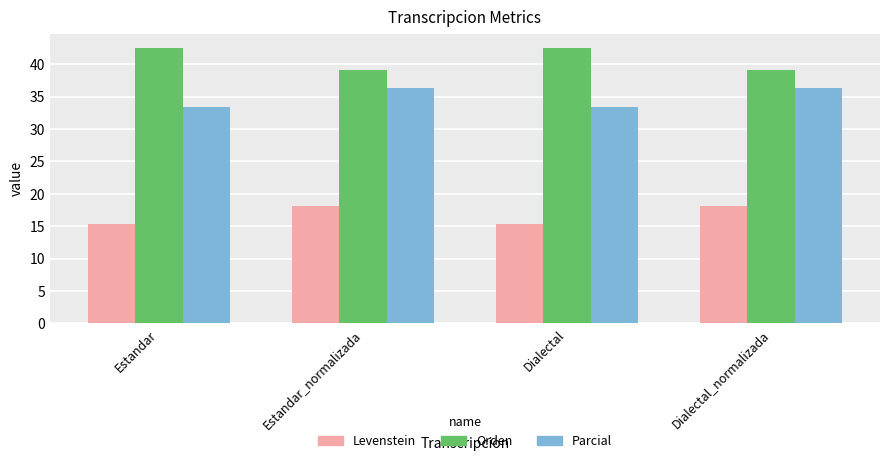

What are all the series names shown in the legend?

Levenstein, Orden, Parcial